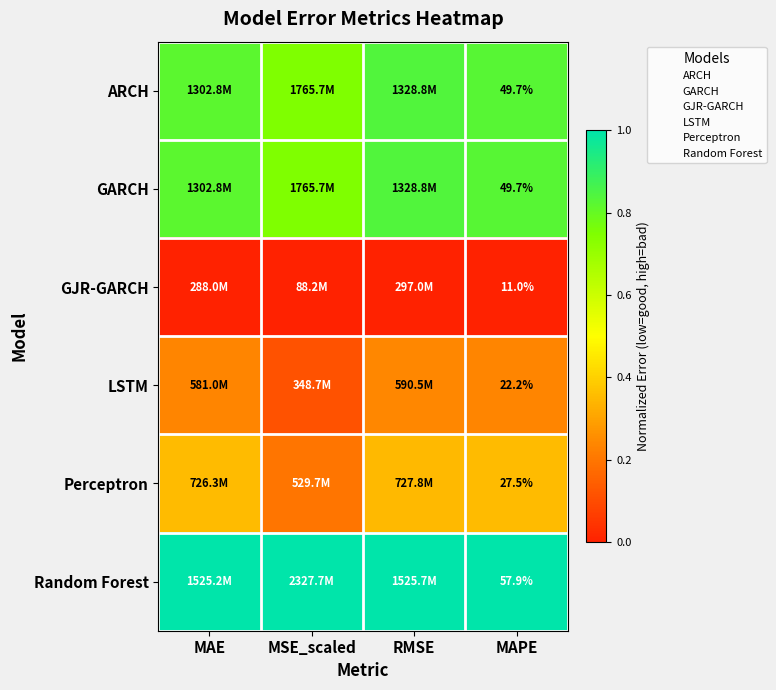

The LSTM series shows 0.2 at MAE. True or false?

True